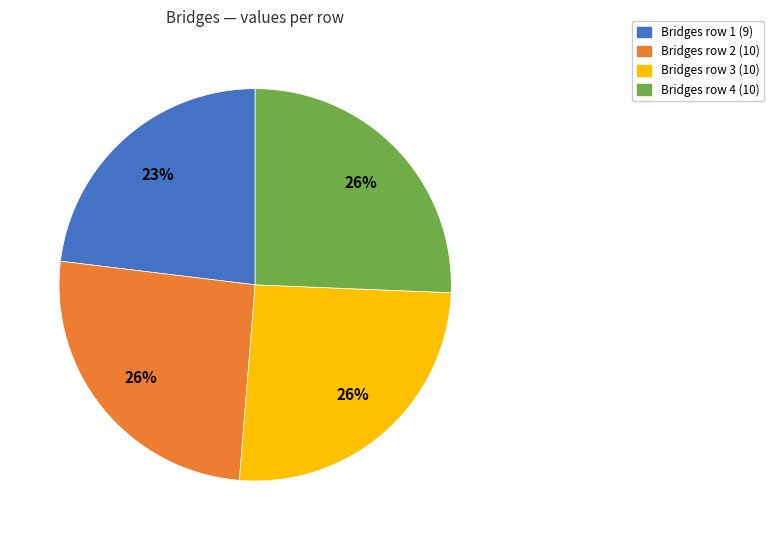

To the nearest percent, what is the average slice percentage?

25%